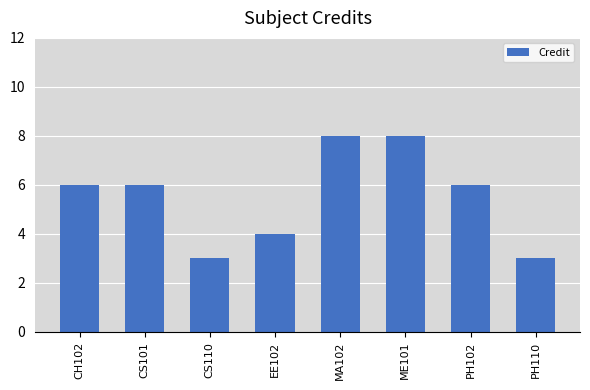

What is the difference between the second highest and second lowest values?

5